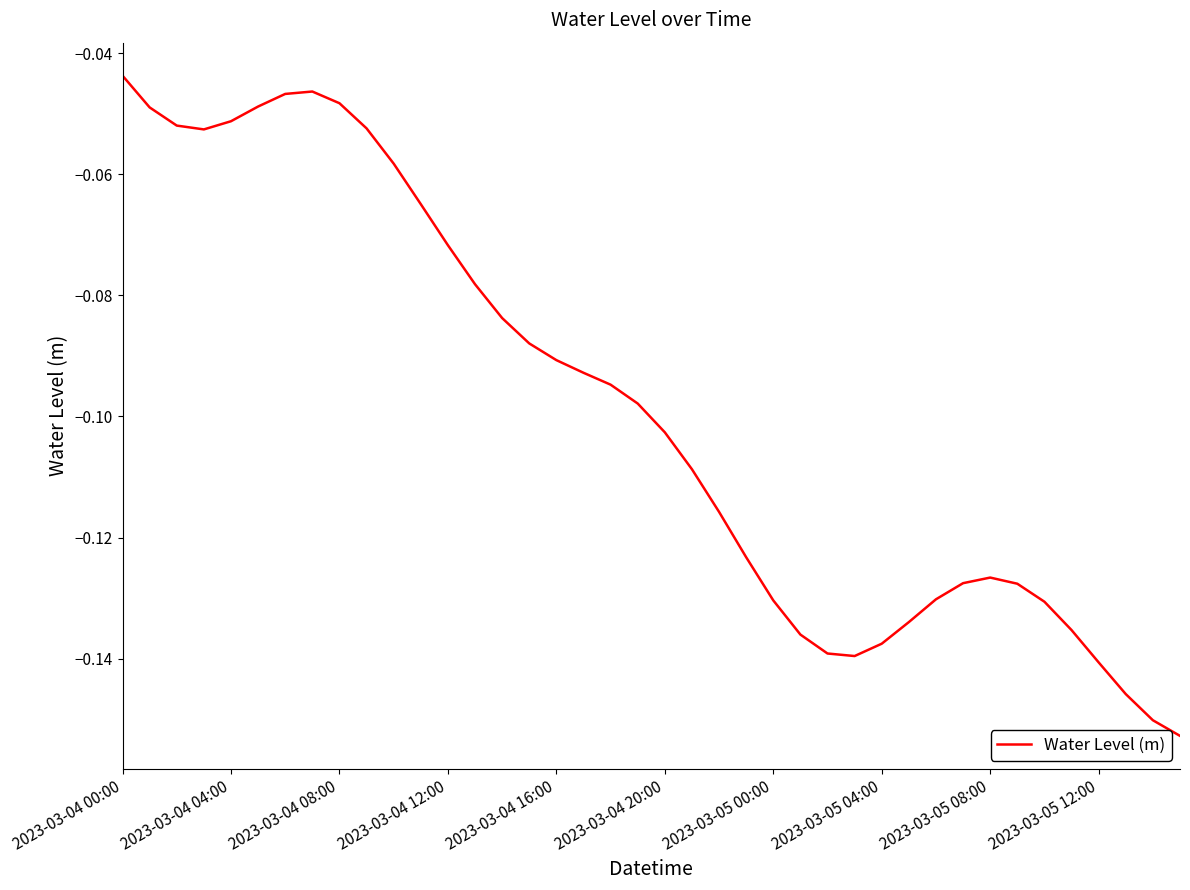

How many lines are shown in the chart?

1